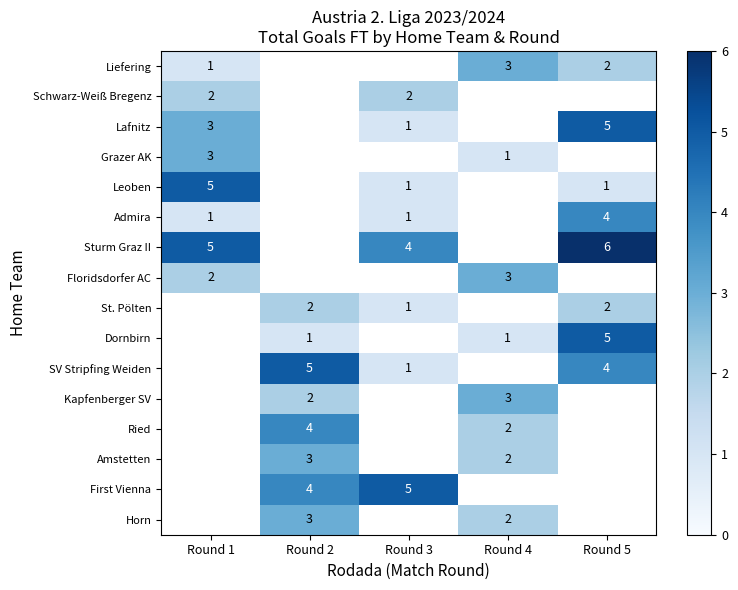

Which has a higher value, Round 5 or Round 1?

Round 5